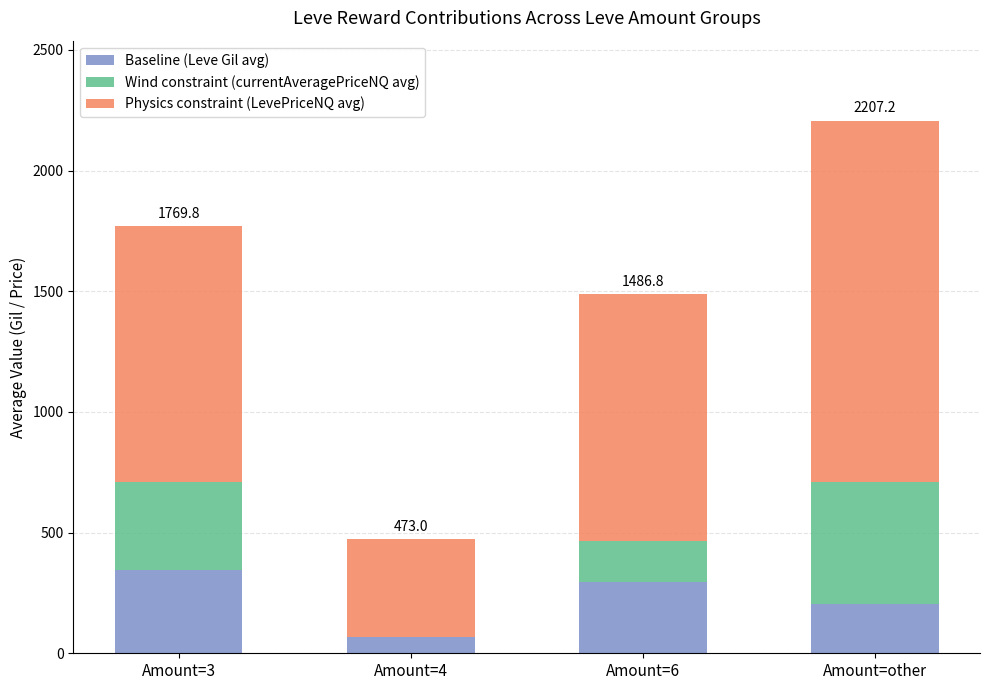

At which category is the sum across all series the highest?

Amount=other